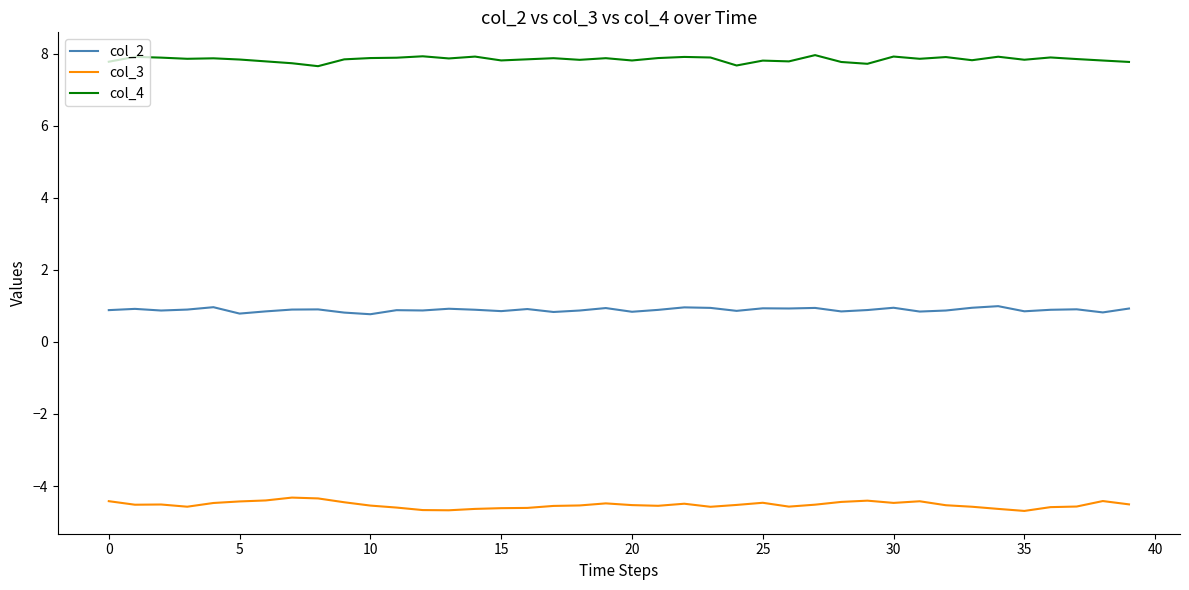

True or false: col_2 and col_4 cross at least once.

False